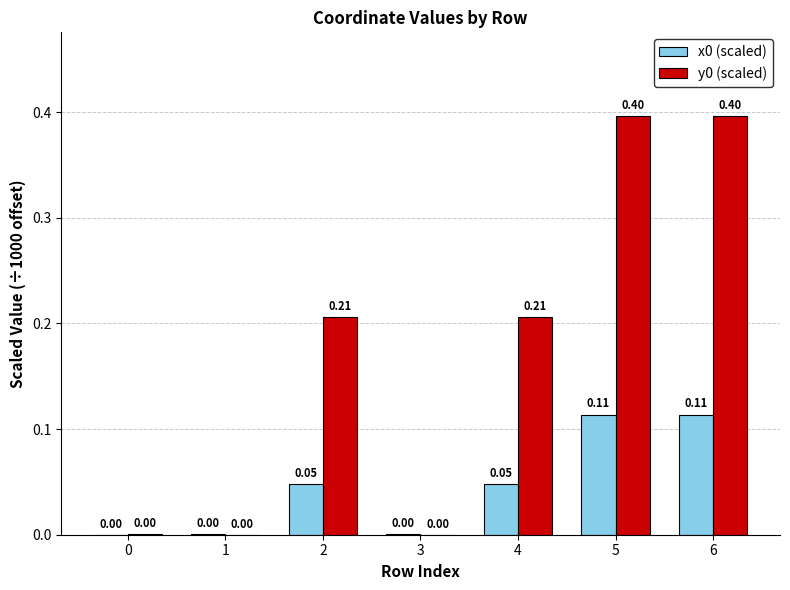

What is the total value across all series at 6?

0.5